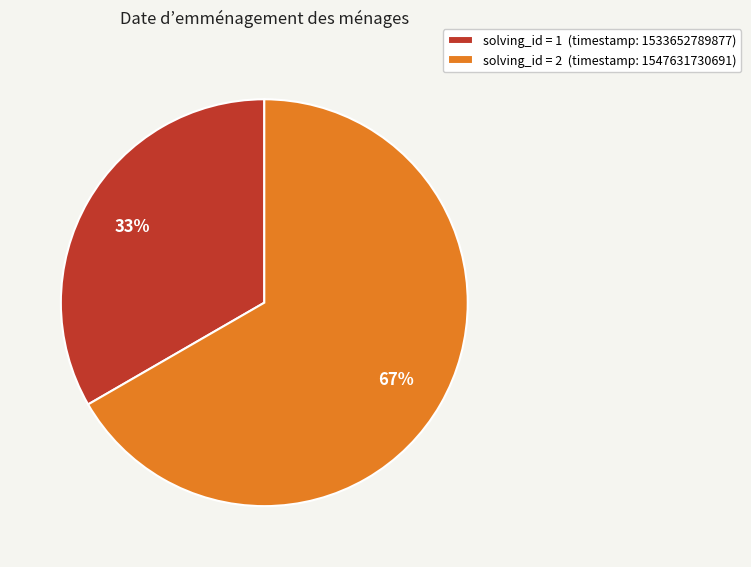

How many slices are in this pie chart?

2